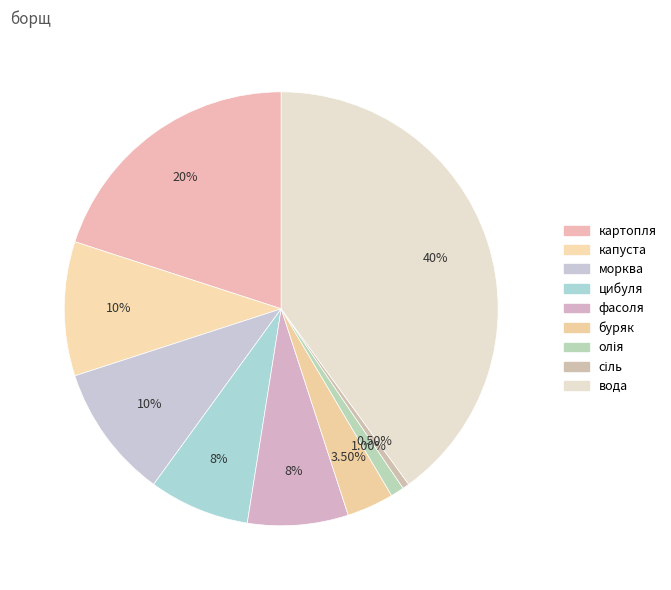

Which has a higher value, олія or картопля?

картопля